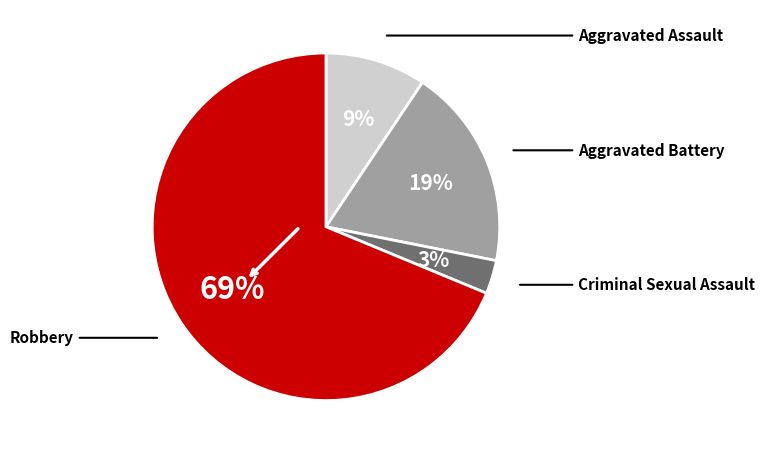

What percentage do Aggravated Battery and Aggravated Assault together represent?

28.1%